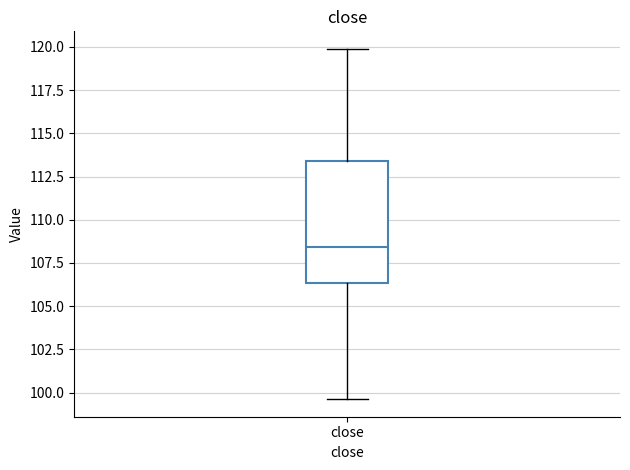

Transcribe this box plot: give where the median line is, the range the box spans, and where the two whiskers end, as read against the y-axis. The values are not printed on the chart, so give them approximately, as read against the axis.

median 108.5, box 106.5 to 113.5, whiskers 99.5 to 120.0